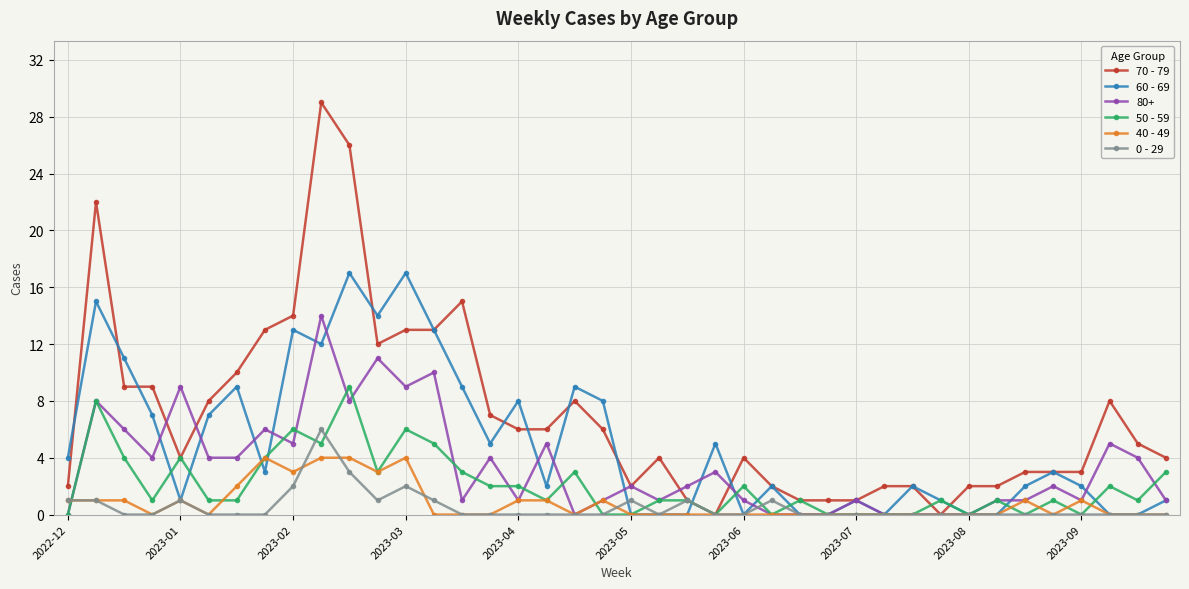

Which series has the widest spread of values?

70 - 79